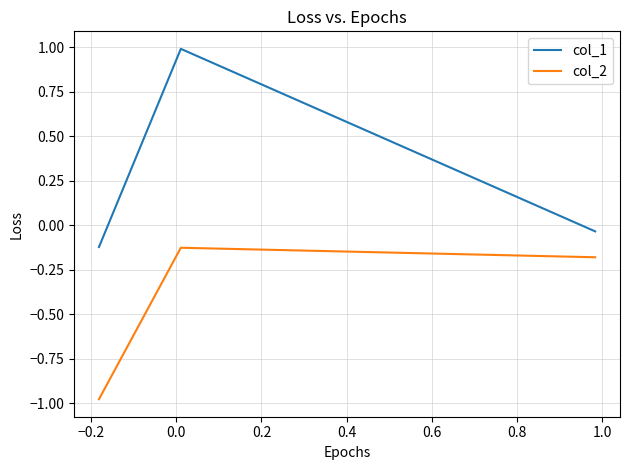

What is the difference between the maximum and minimum values in the col_2 series?

0.9